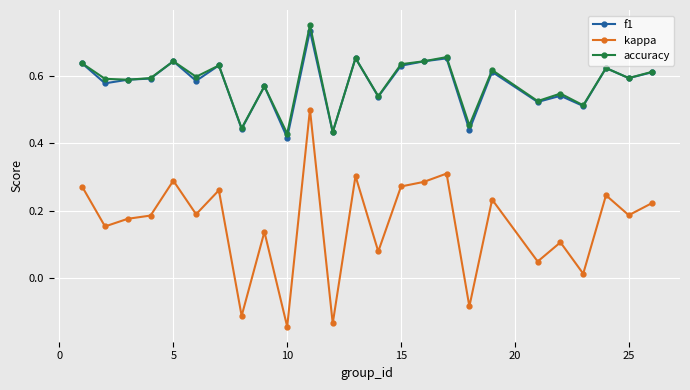

True or false: f1 has more than 1 points higher than both neighbors.

True